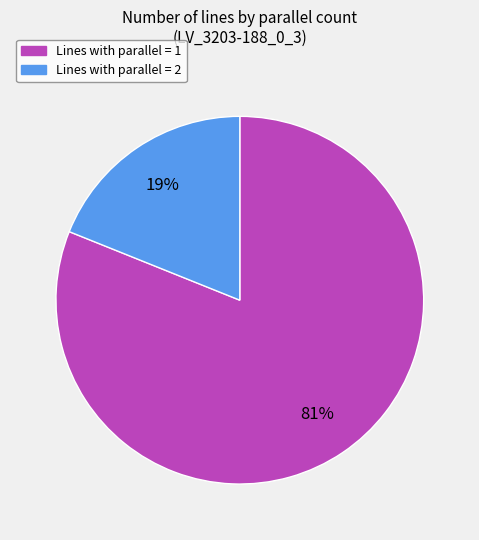

Is there a majority slice in this chart?

Yes